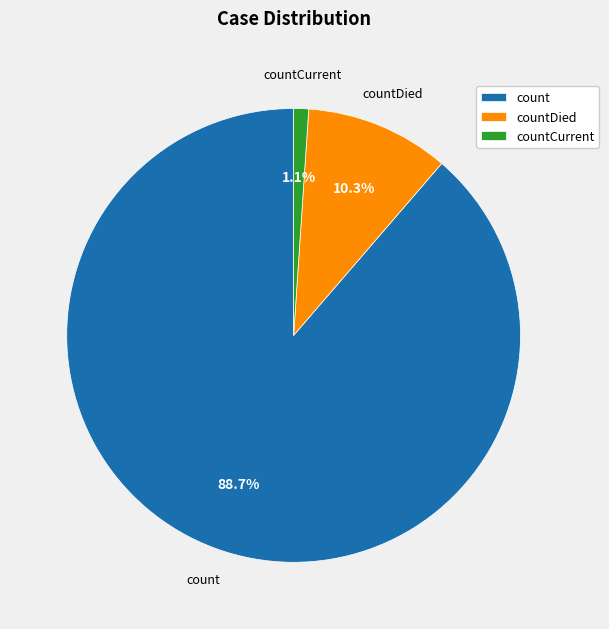

Which has a higher value, count or countCurrent?

count